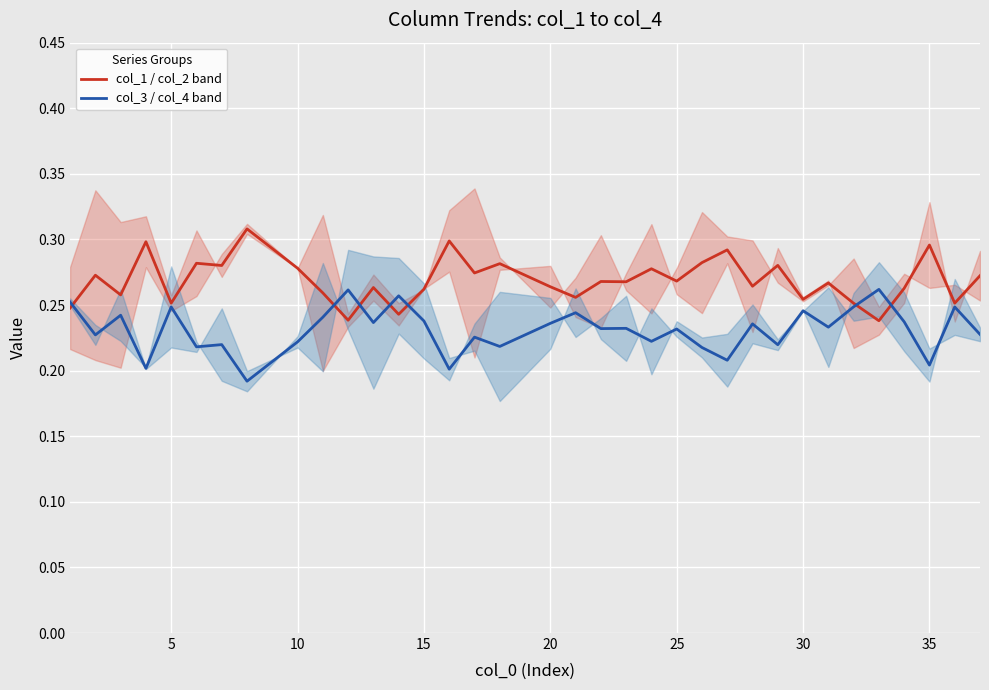

List the series in order of their peak value, lowest first.

col_3 / col_4 band, col_1 / col_2 band